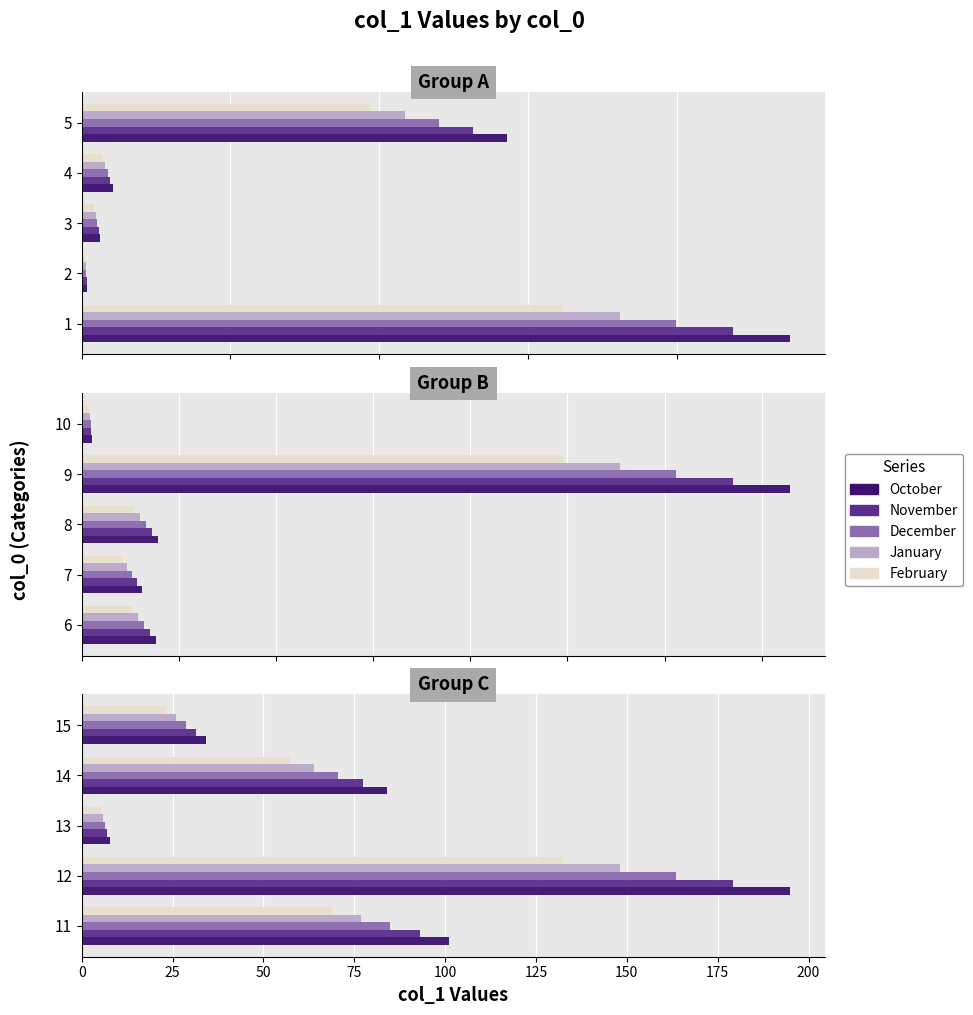

How many groups of bars are there?

5